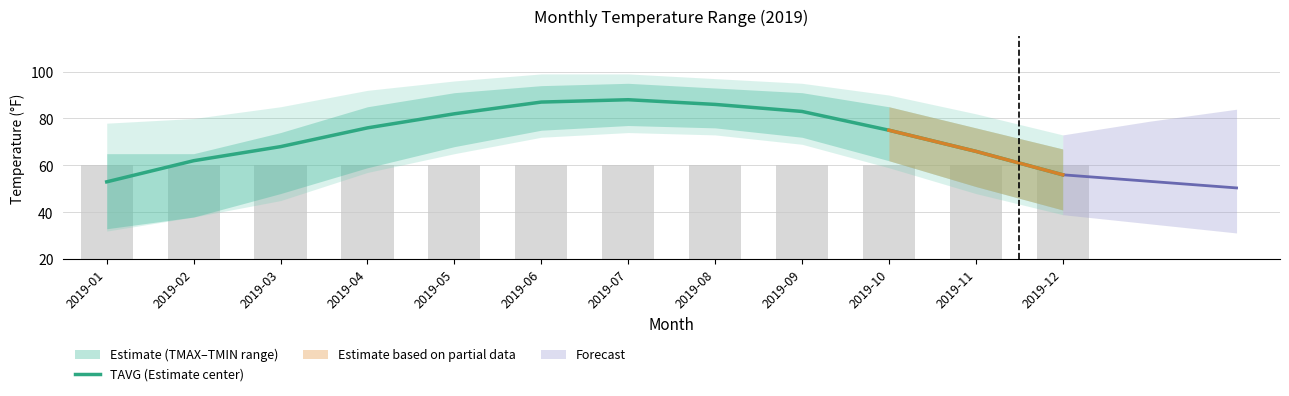

Where does the data first go above 76?

2019-05